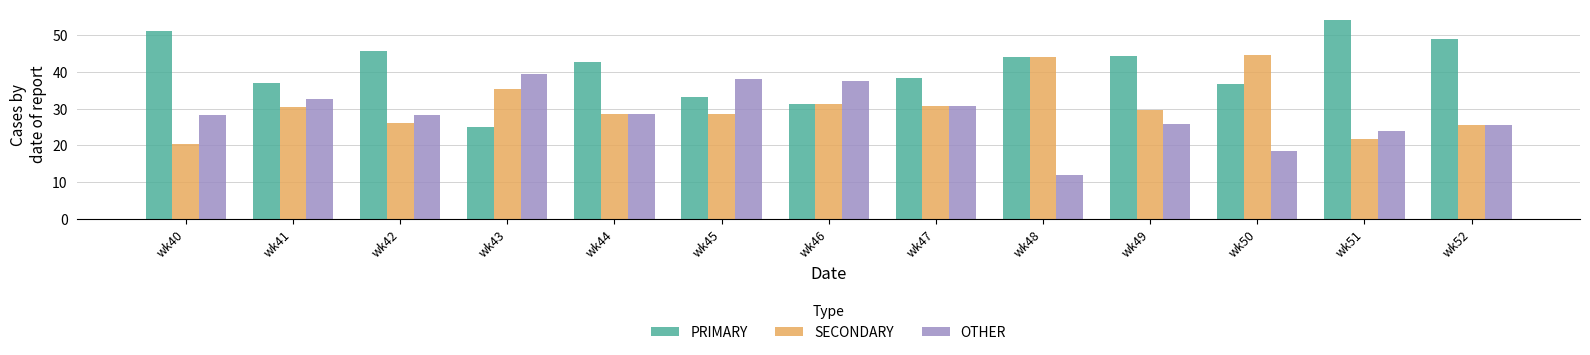

What is the sum of the OTHER values at wk51 and wk40?

52.1